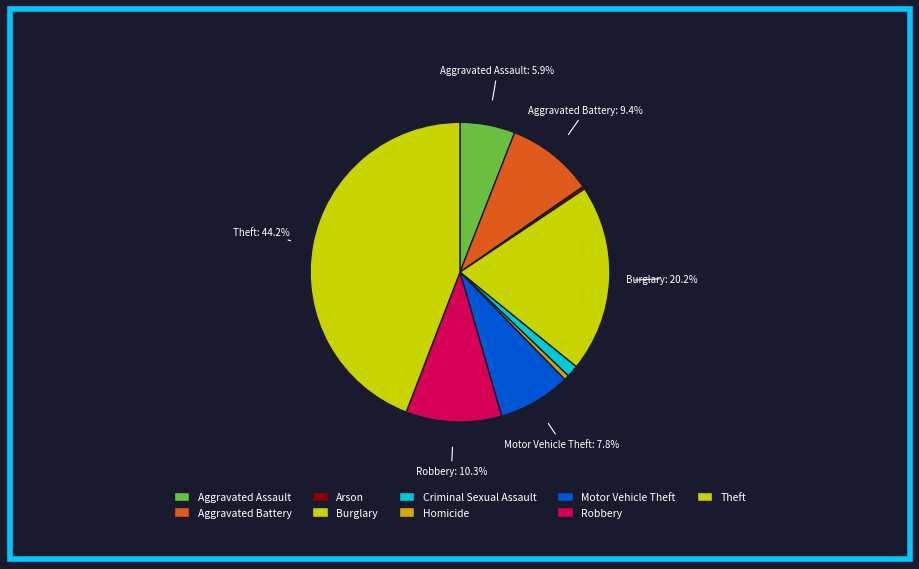

How many segments does this pie chart have?

9